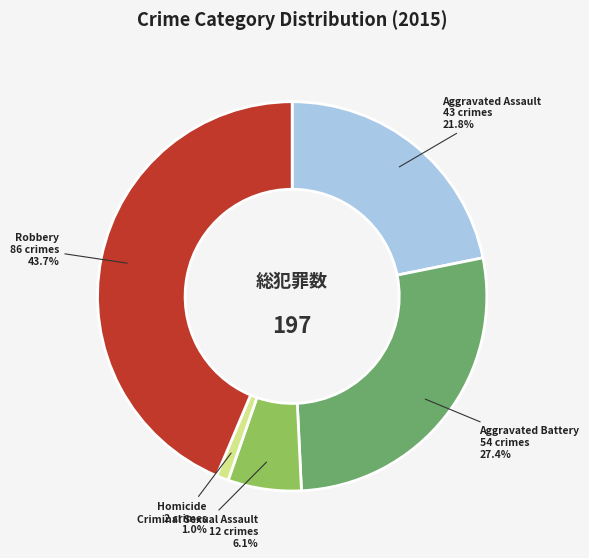

How many segments does this pie chart have?

5